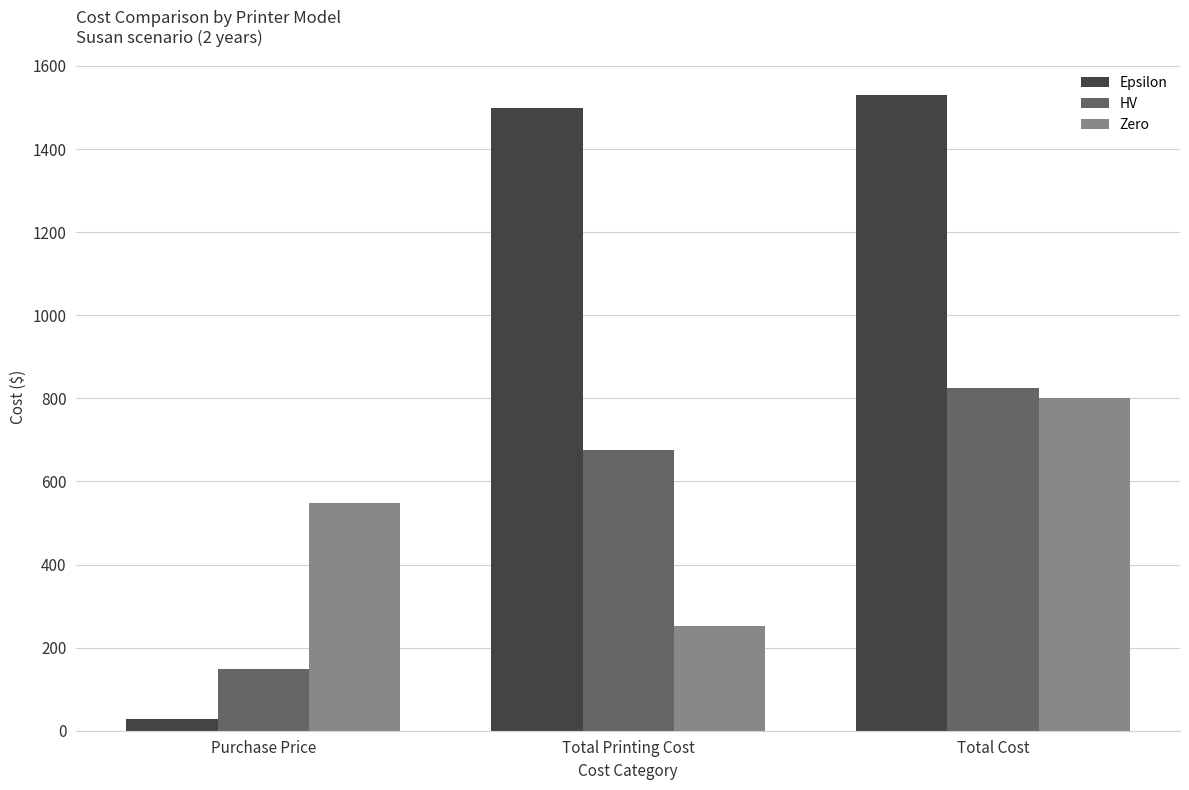

What is the spread (max minus min) of values at Total Cost?

727.7